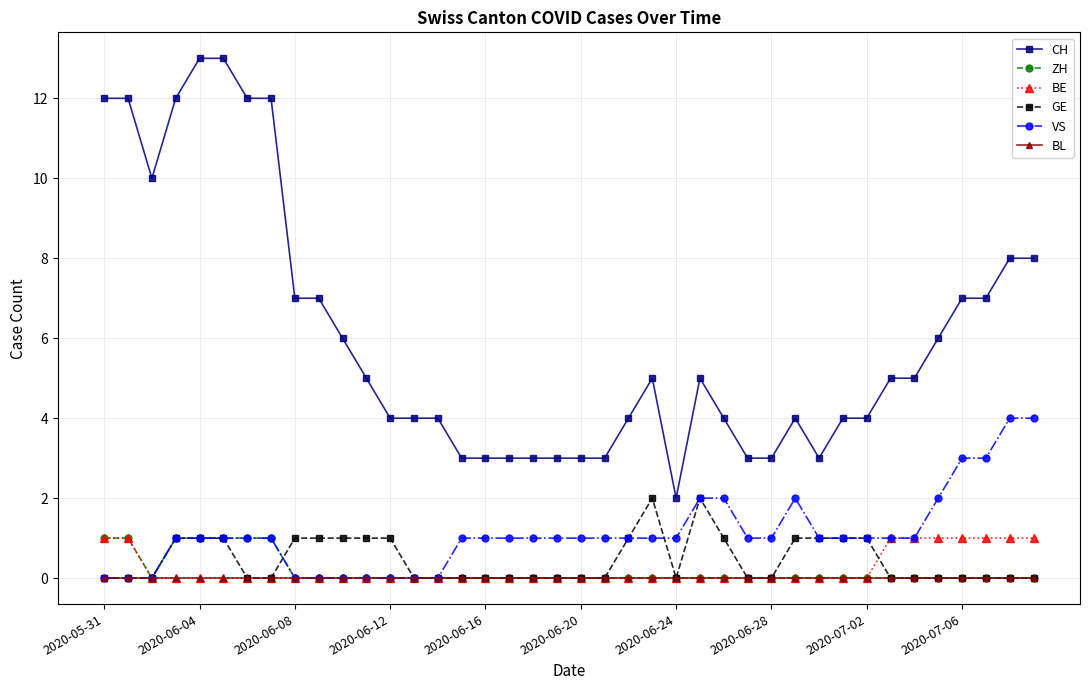

Which series has the largest range (max minus min)?

CH